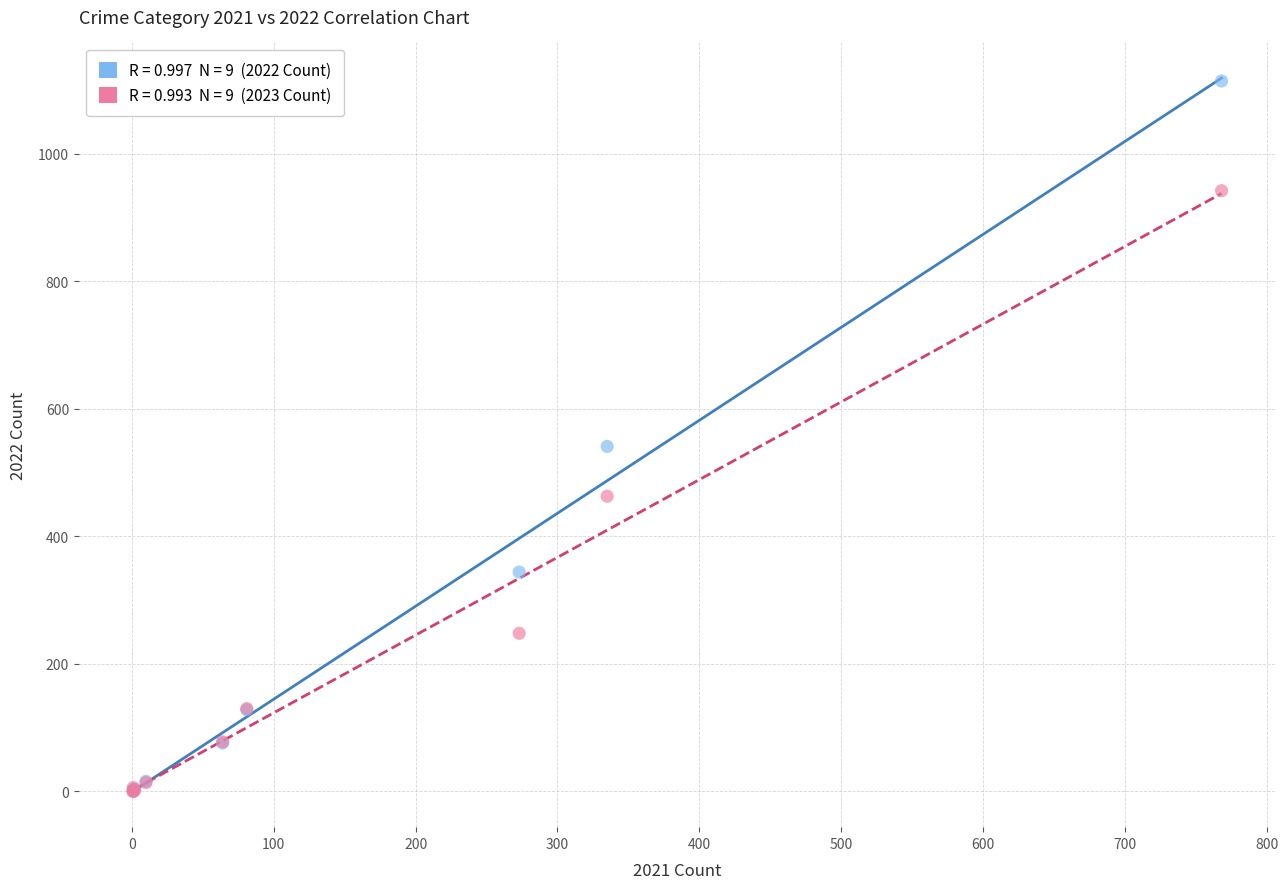

Across all series, what Y value is closest to 557?

541